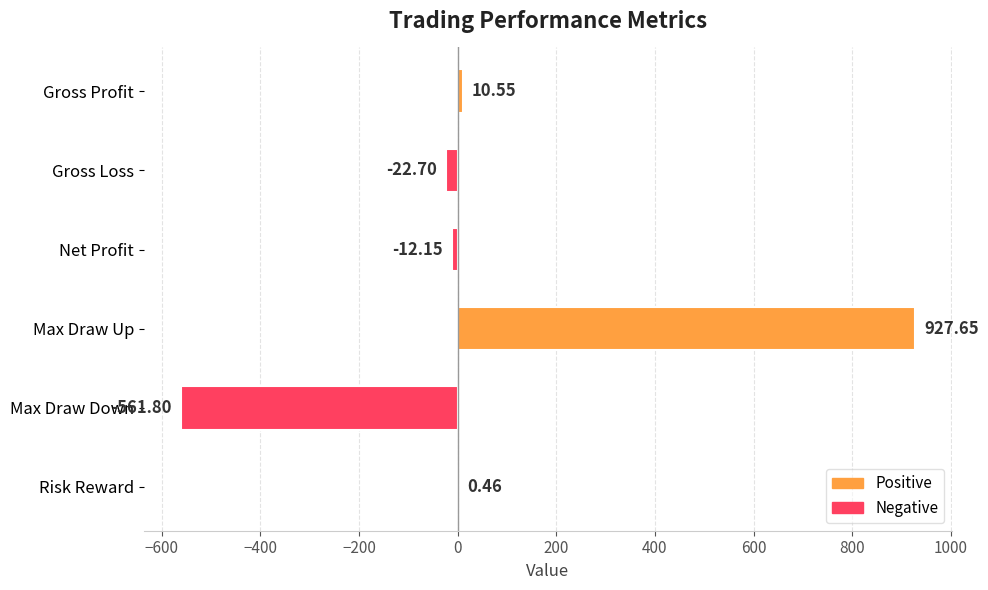

Which category has the highest value across all series?

Max Draw Up